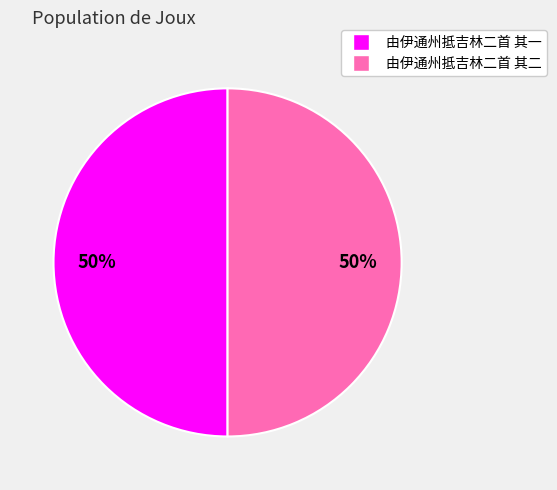

True or false: 由伊通州抵吉林二首 其二 accounts for 50% of the total.

True